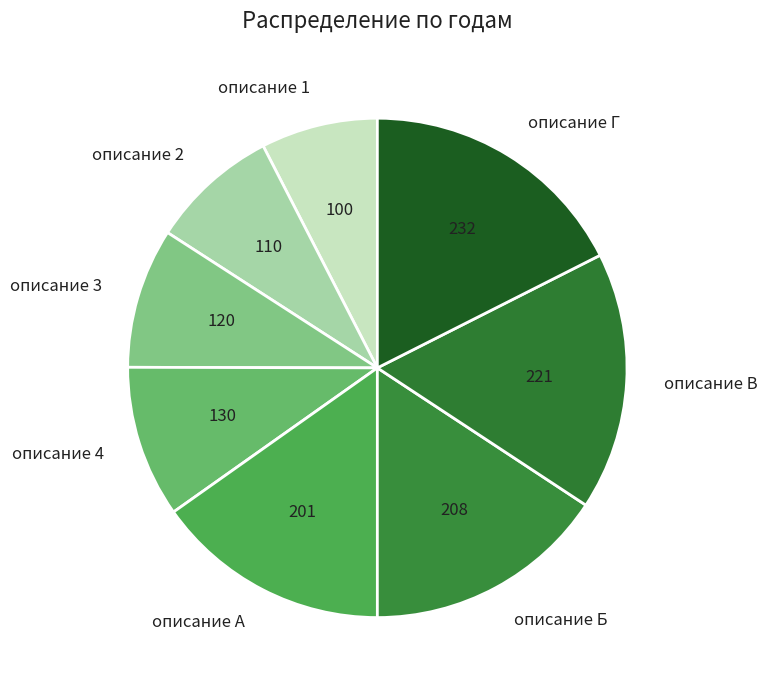

Do описание Б and описание А together represent more than half of the pie?

No